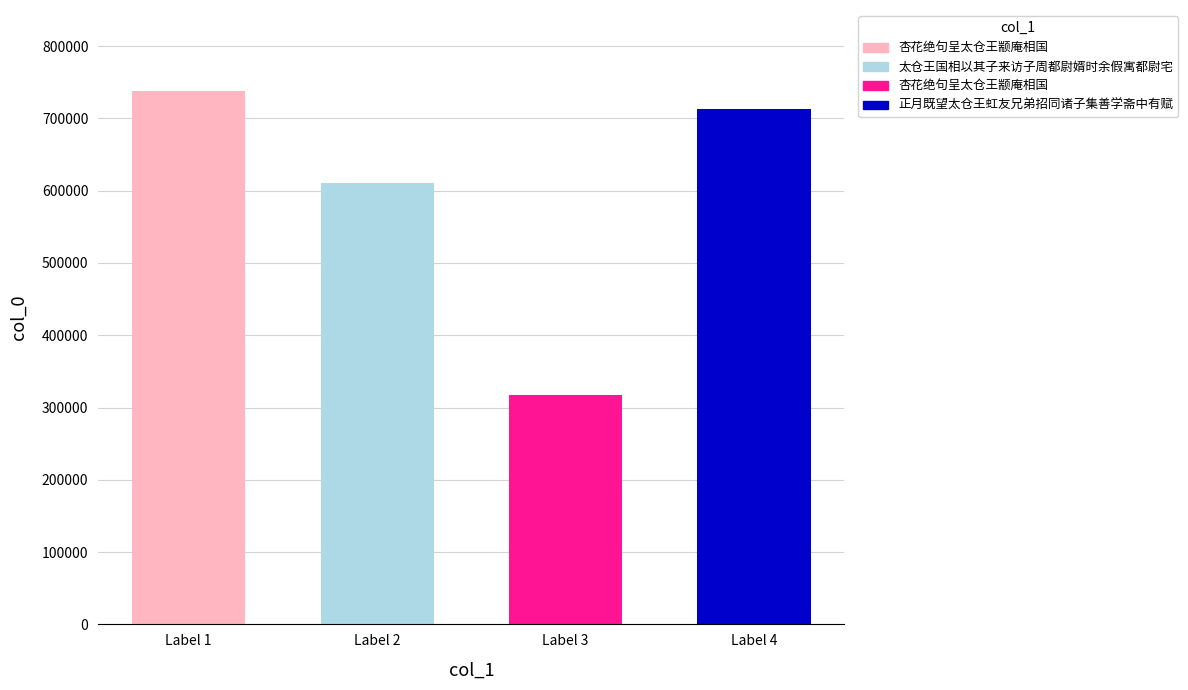

What is the change in value from Label 2 to Label 4?

+103294